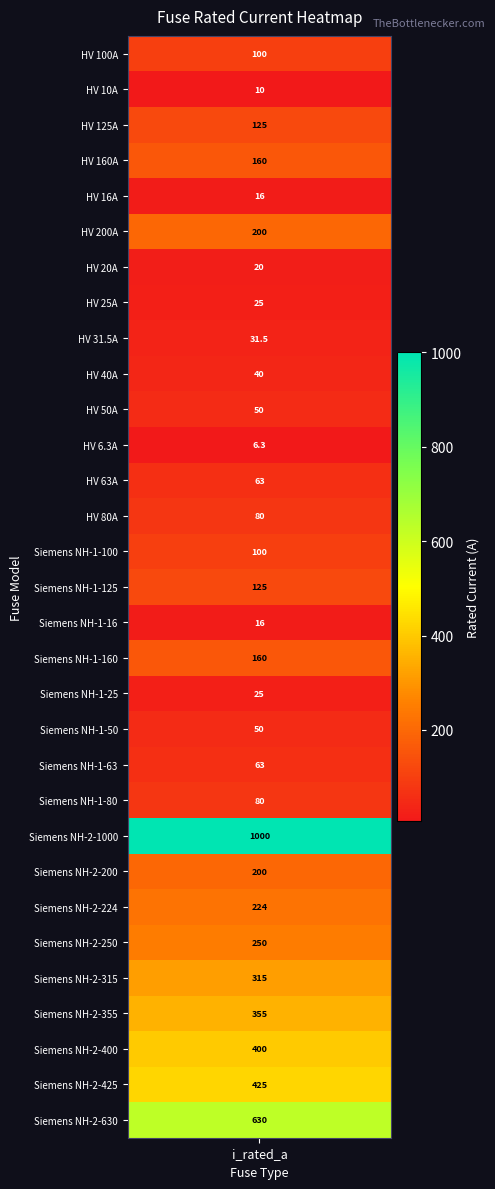

Where is the data nearest to the value 503?

Siemens NH-2-425